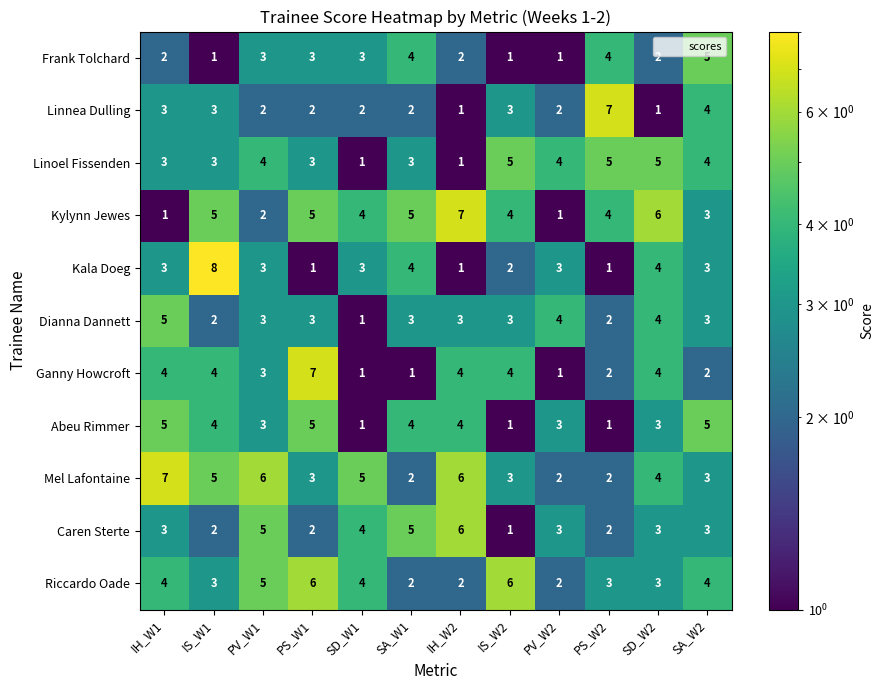

The value of Mel Lafontaine at IS_W1 is 8. True or false?

False